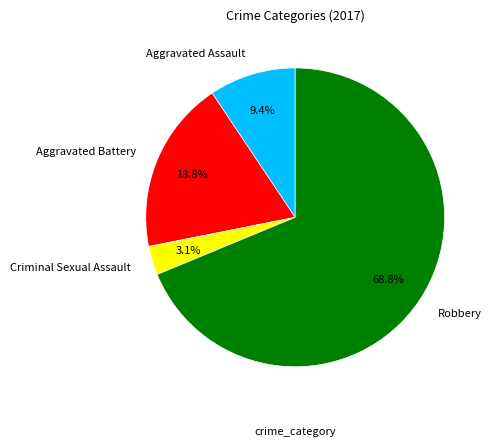

How much of the chart is everything except Criminal Sexual Assault?

96.9%